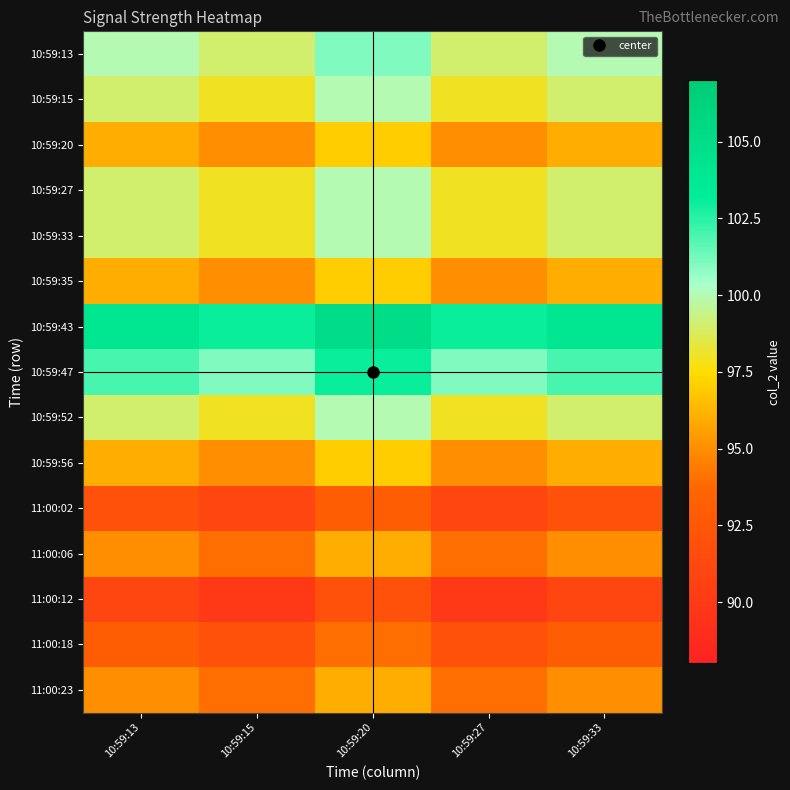

What is the maximum value shown in the chart?

105